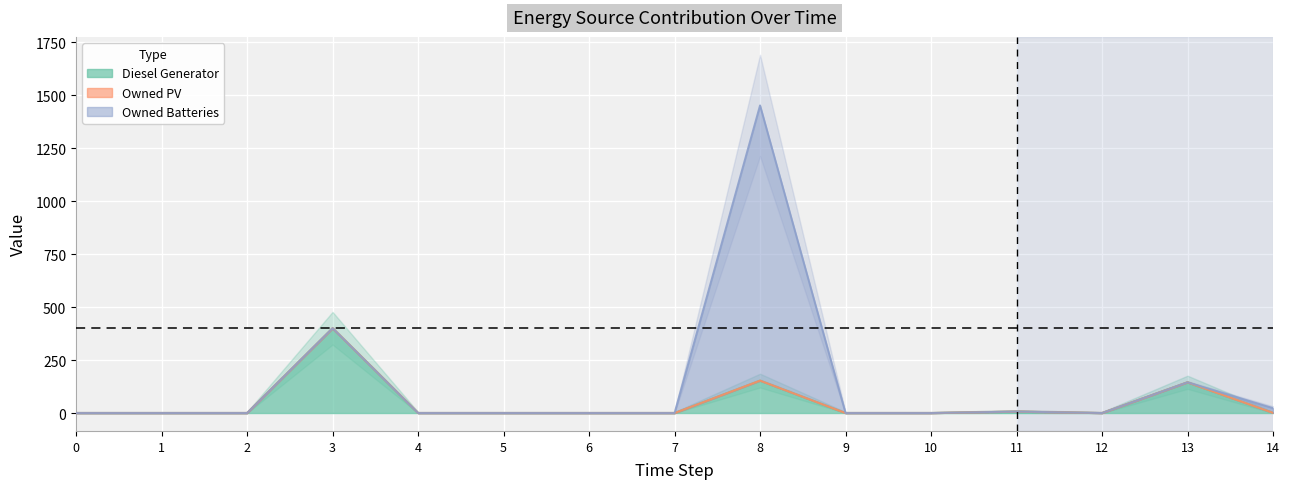

What is the maximum value for Diesel Generator?

400